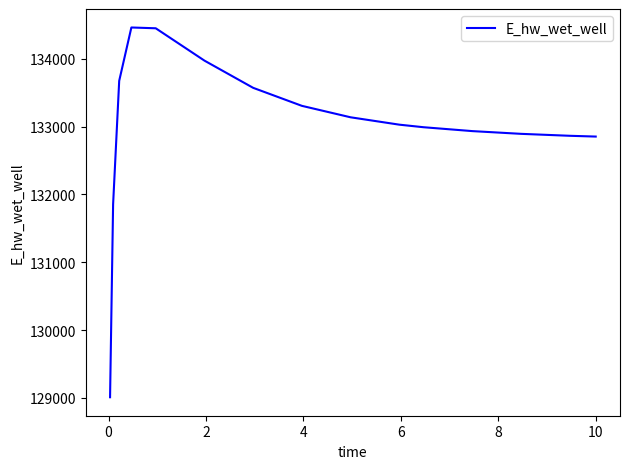

What is the smallest value displayed?

129008.6